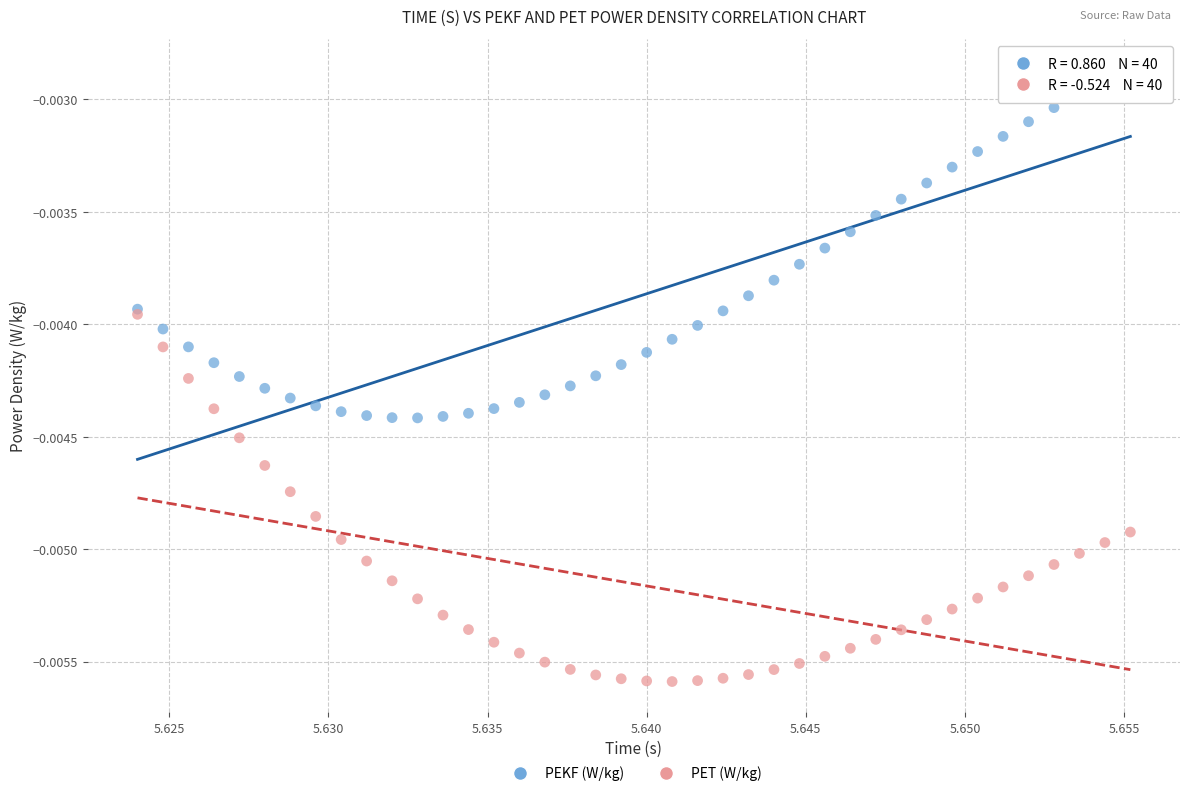

Which series has the widest spread of Y values?

PET (W/kg)